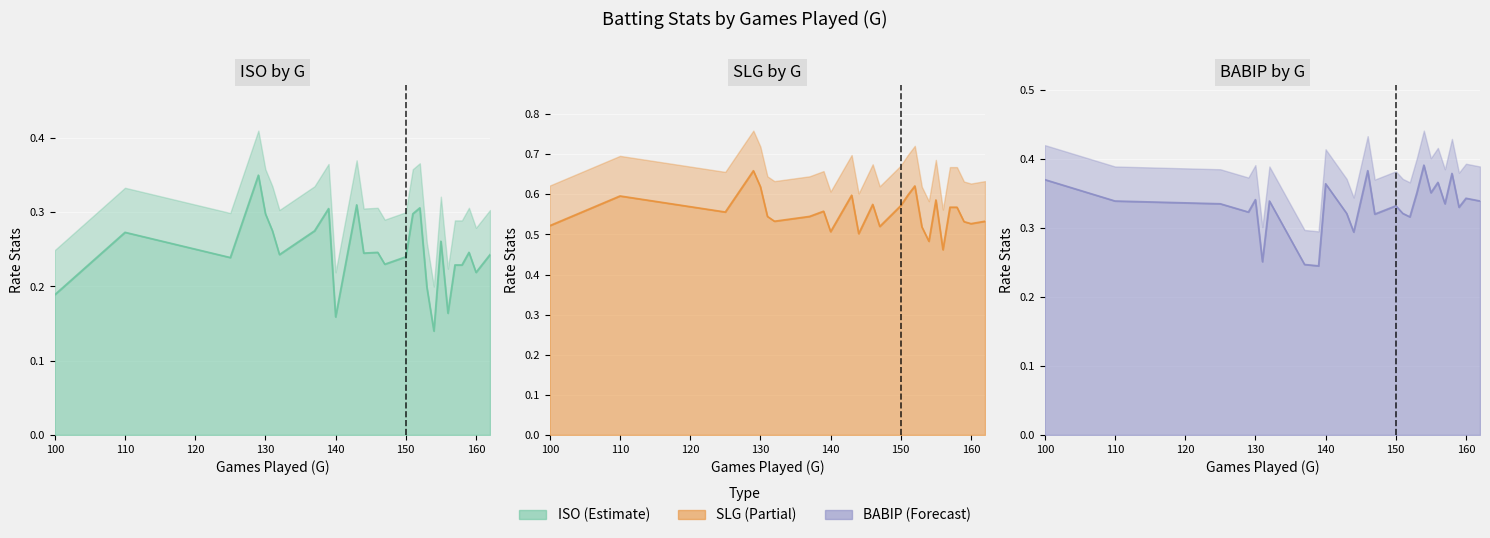

At which category is the sum across all series the highest?

129